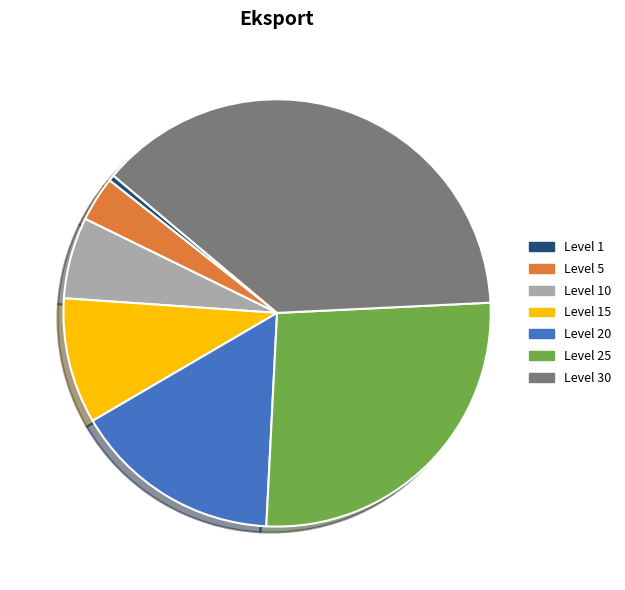

Does any single category account for the majority?

No